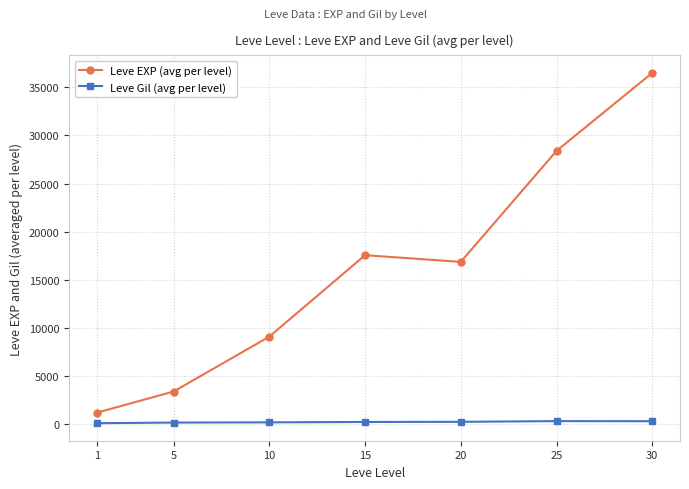

At which category does Leve EXP (avg per level) reach its first local peak?

15